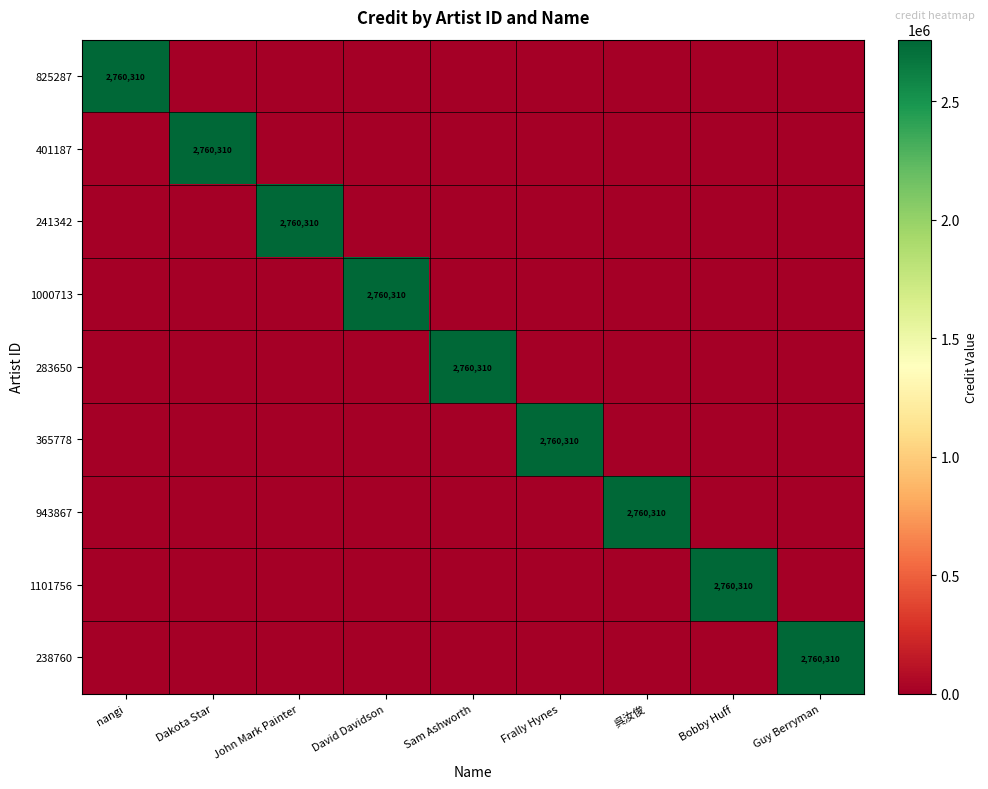

Is the value of 241342 at 呉汝俊 greater than the value of 238760 at Guy Berryman?

No